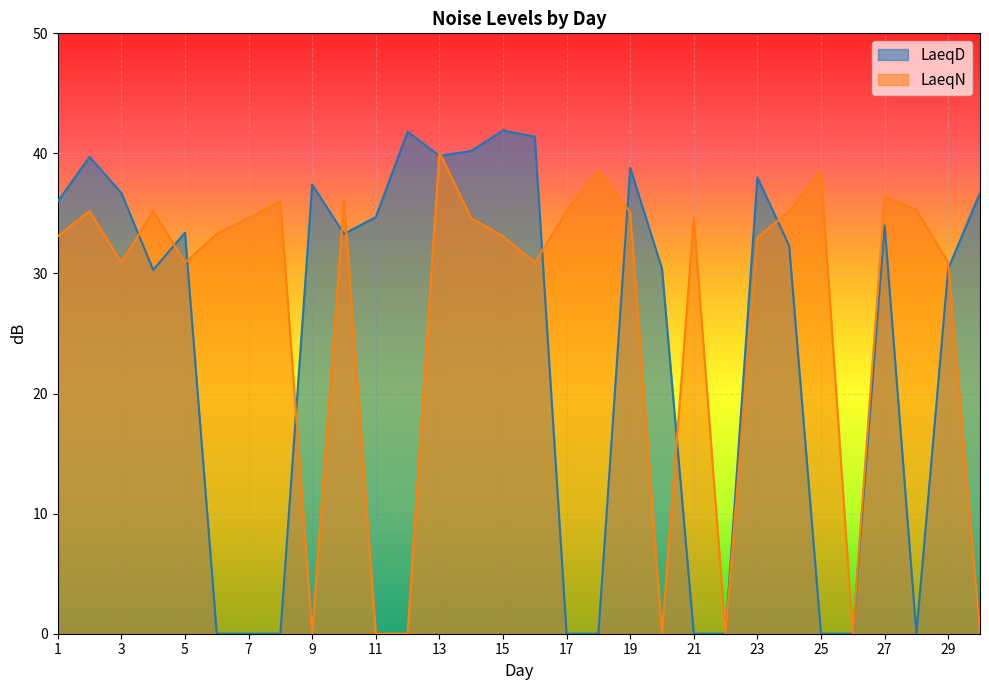

Rank the series by their average value, from lowest to highest.

LaeqD, LaeqN